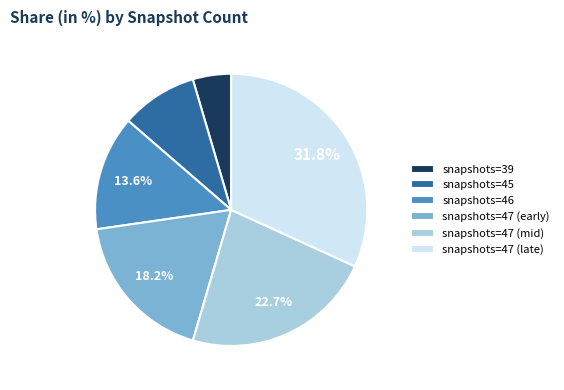

Combined, do snapshots=47 (late) and snapshots=46 account for over 50%?

No